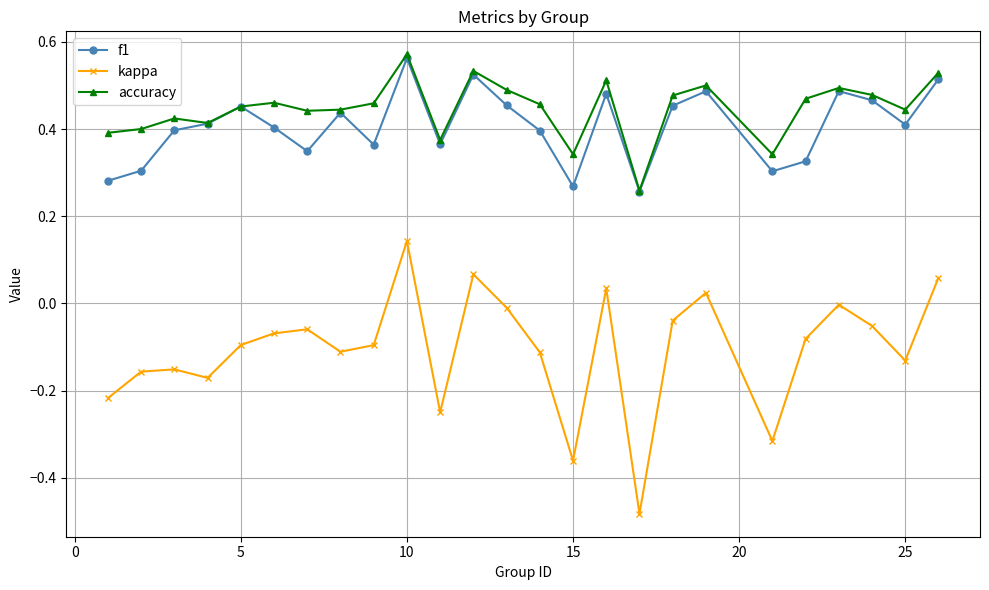

True or false: kappa and f1 cross at least once.

False